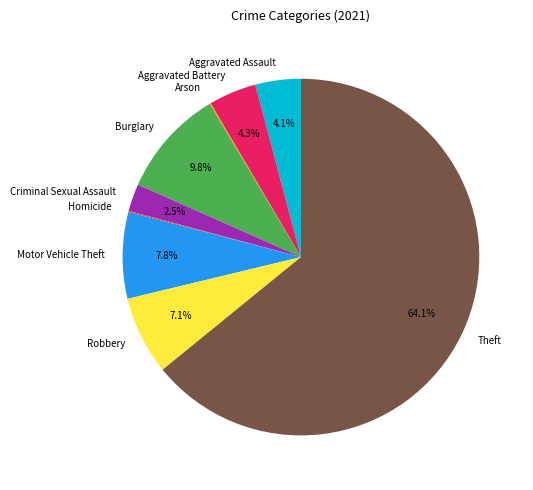

Does Burglary account for over 50% of the chart?

No